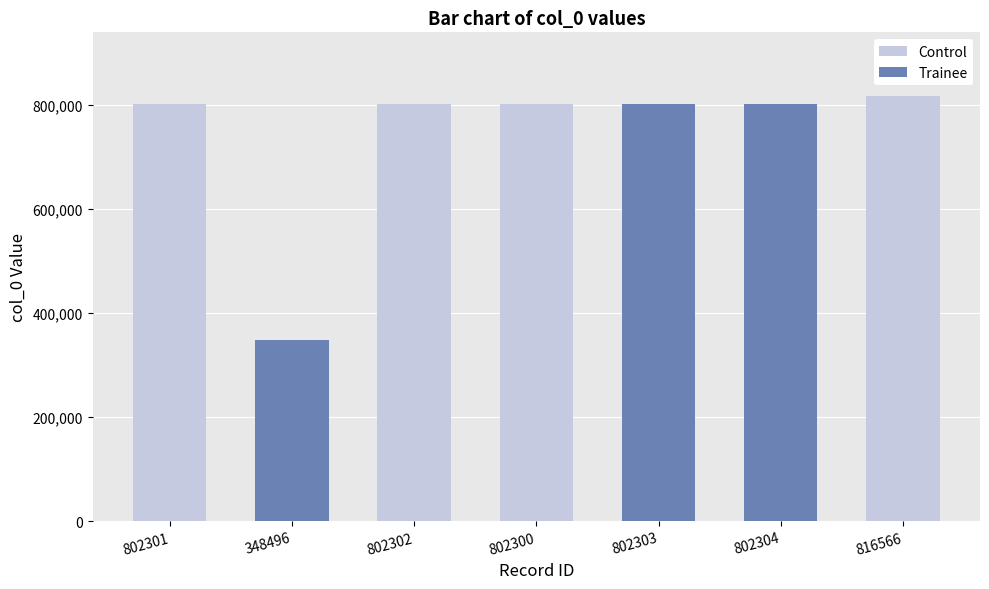

Does the chart contain any negative values?

No